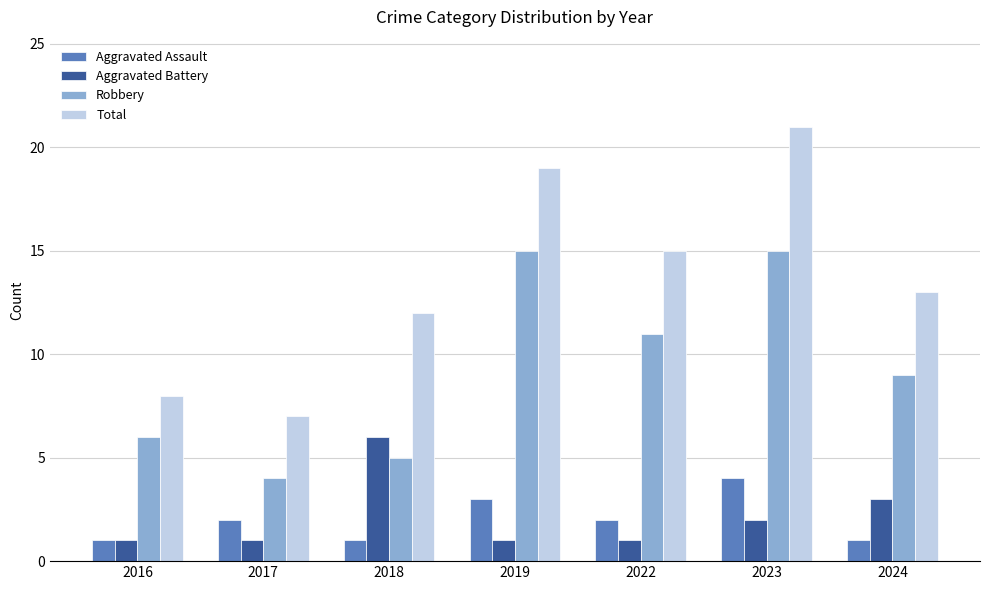

The Total series shows 12 at 2016. True or false?

False